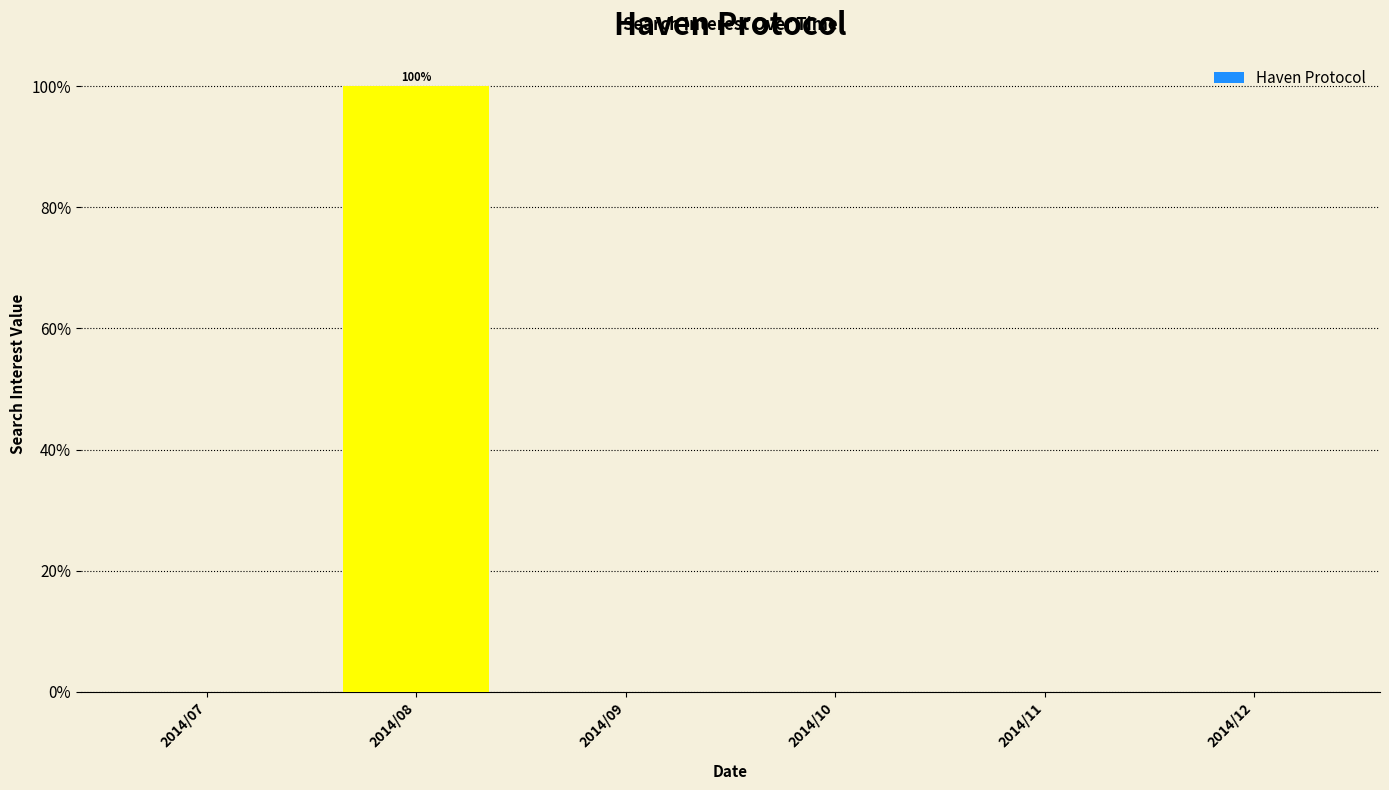

Count the number of data series in this chart.

1